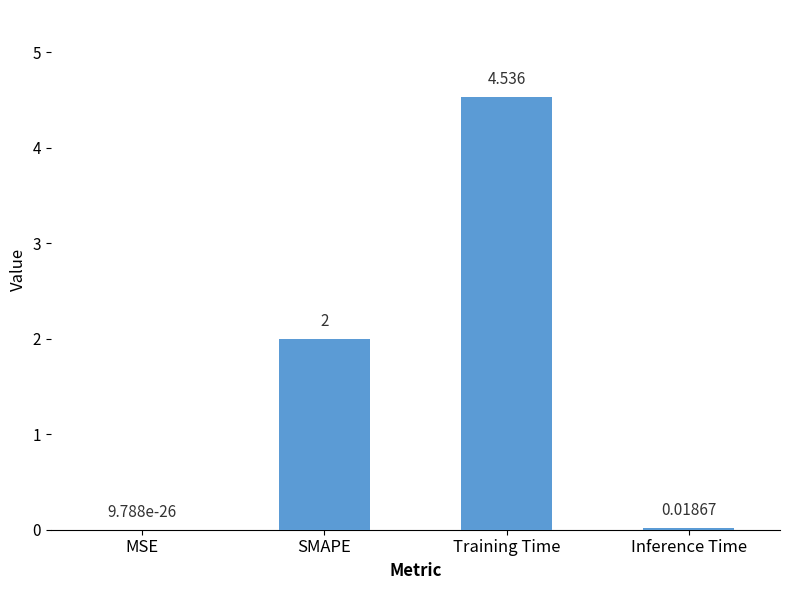

Between MSE and Training Time, which is larger?

Training Time